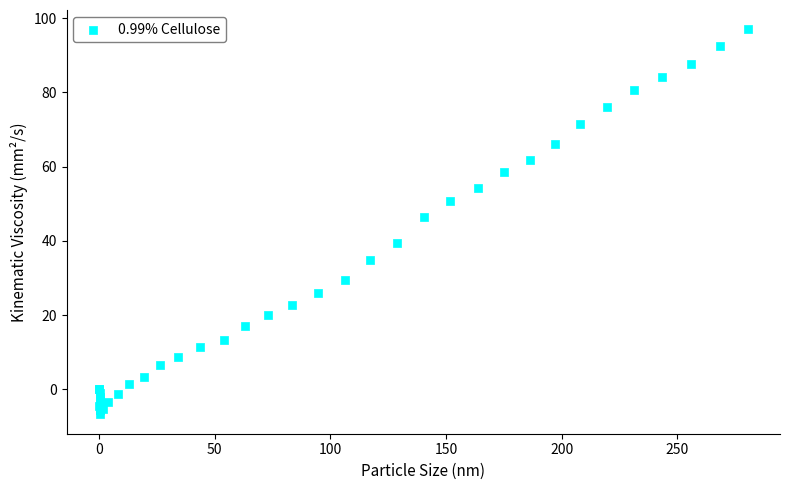

What Y value in the scatter plot is closest to 45?

46.3